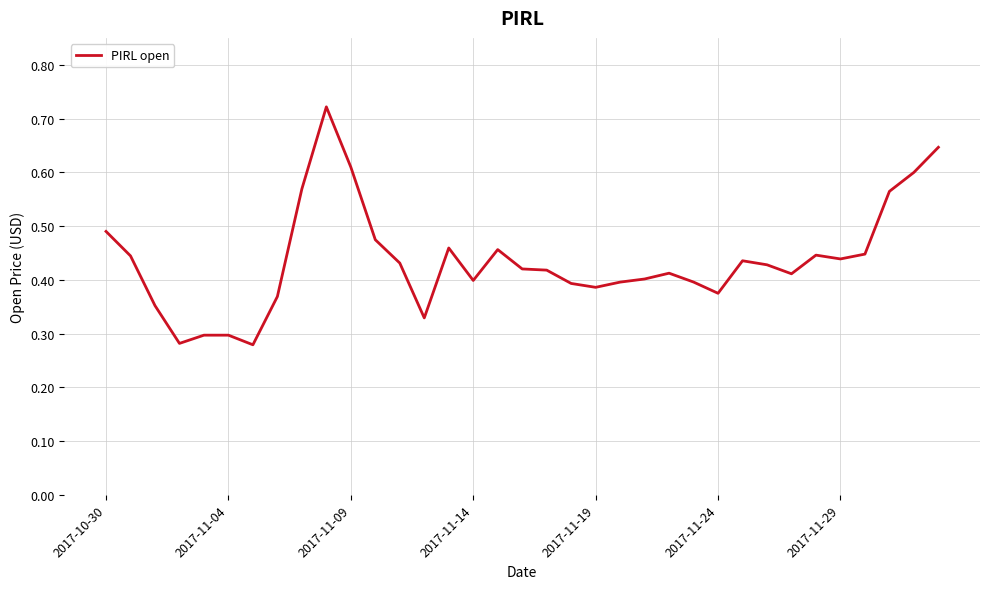

Does the chart display data point markers on the line(s)?

No